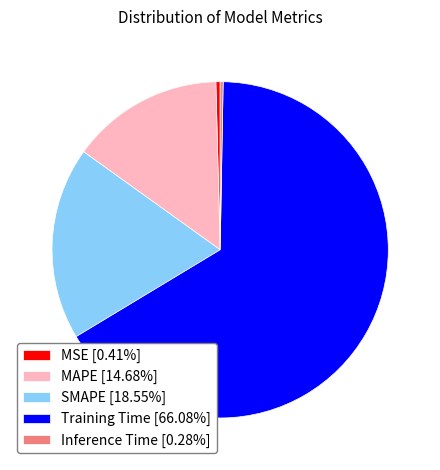

Does any single category account for the majority?

Yes